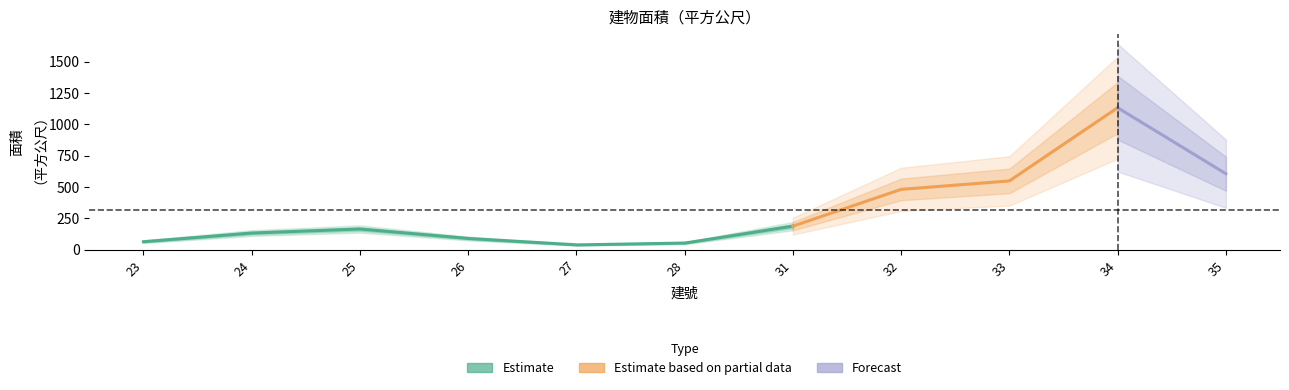

Rank the categories by value from lowest to highest.

27, 28, 23, 26, 24, 25, 31, 32, 33, 35, 34